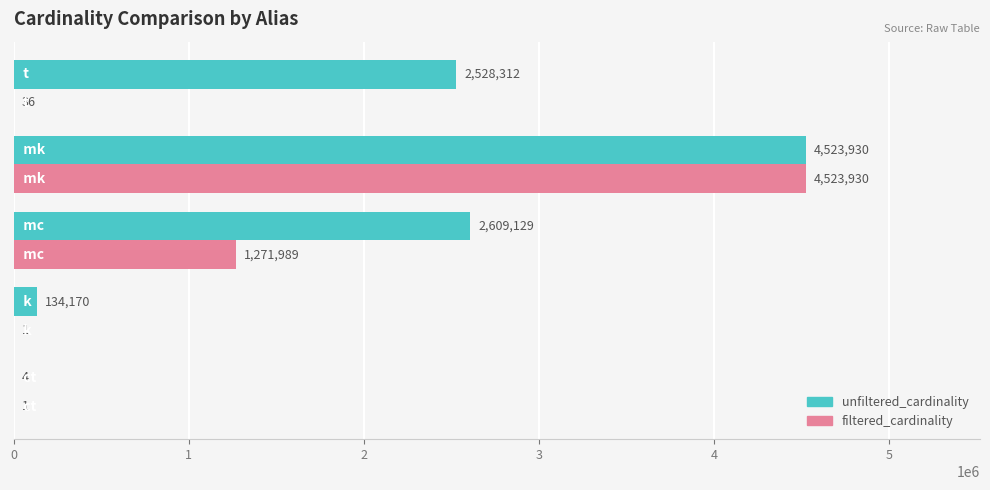

Which series has the largest total across all categories?

unfiltered_cardinality